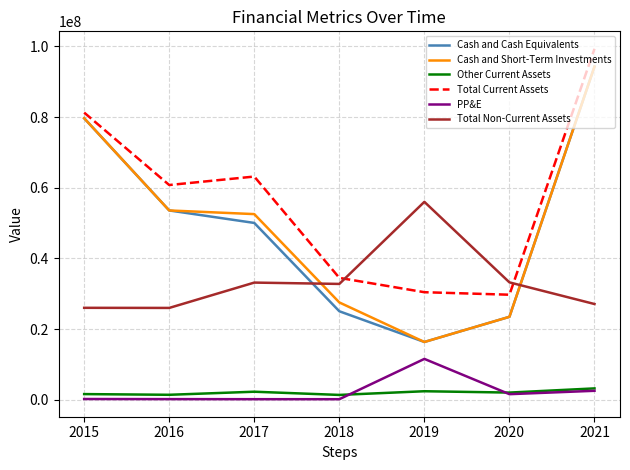

What are all the series names shown in the legend?

Cash and Cash Equivalents, Cash and Short-Term Investments, Other Current Assets, Total Current Assets, PP&E, Total Non-Current Assets